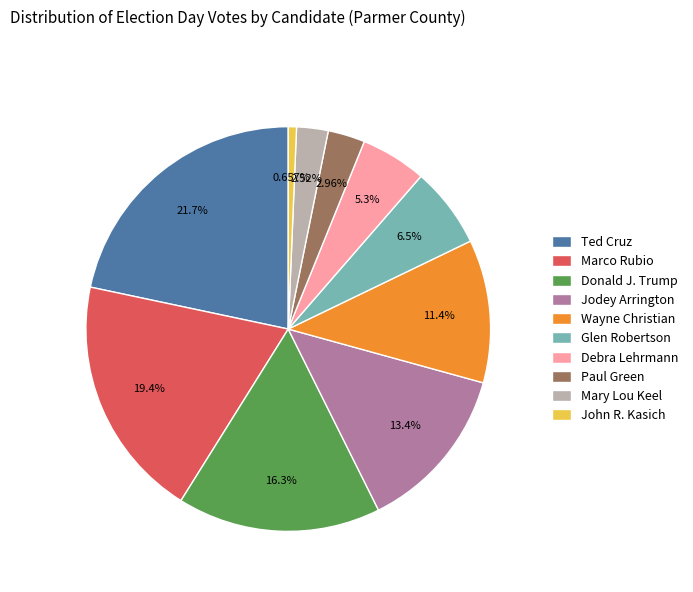

The Jodey Arrington slice represents 3% of the pie. True or false?

False